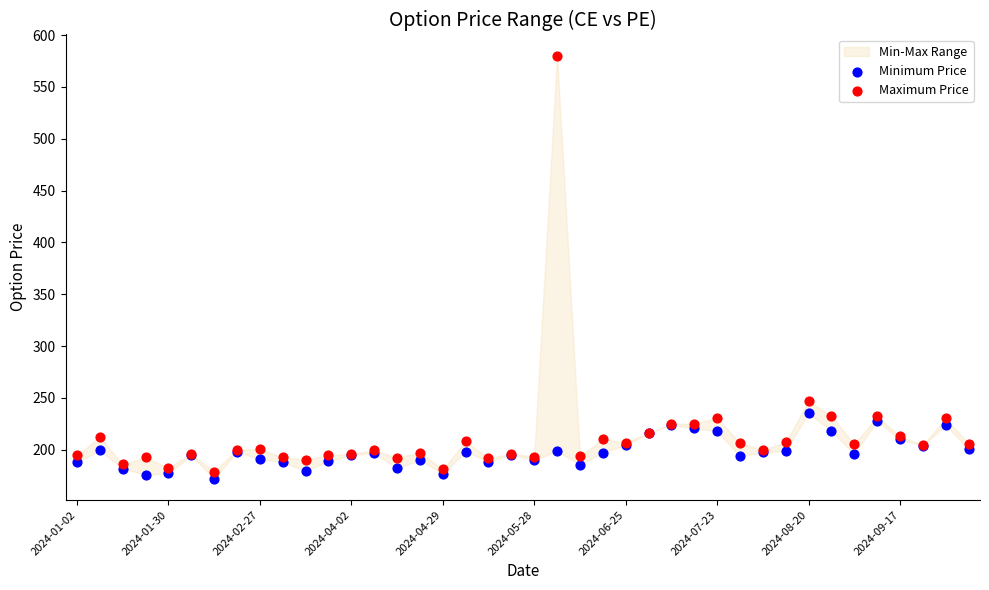

Which series reaches the maximum Y coordinate?

Maximum Price